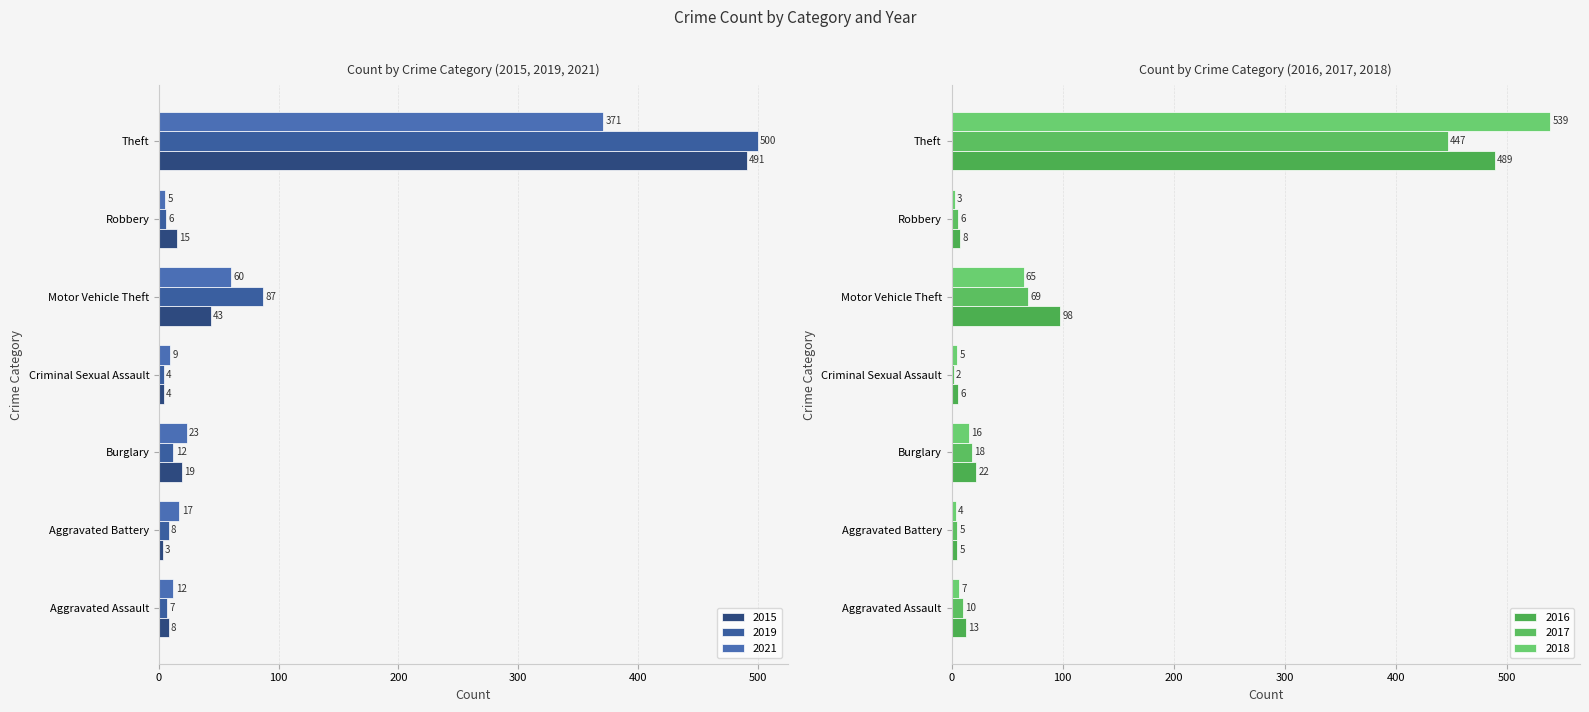

Reading left to right, transcribe all the data shown in this chart.

2015: 8	3	19	4	43	15	491
2017: 10	5	18	2	69	6	447
2019: 7	8	12	4	87	6	500
2021: 12	17	23	9	60	5	371
2016: 13	5	22	6	98	8	489
2018: 7	4	16	5	65	3	539